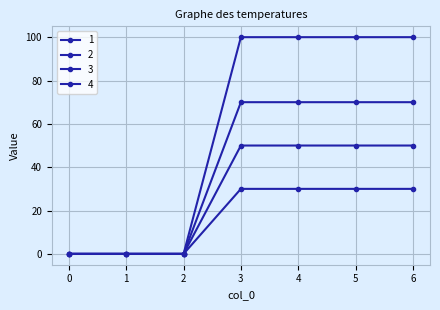

How many lines are shown in the chart?

4